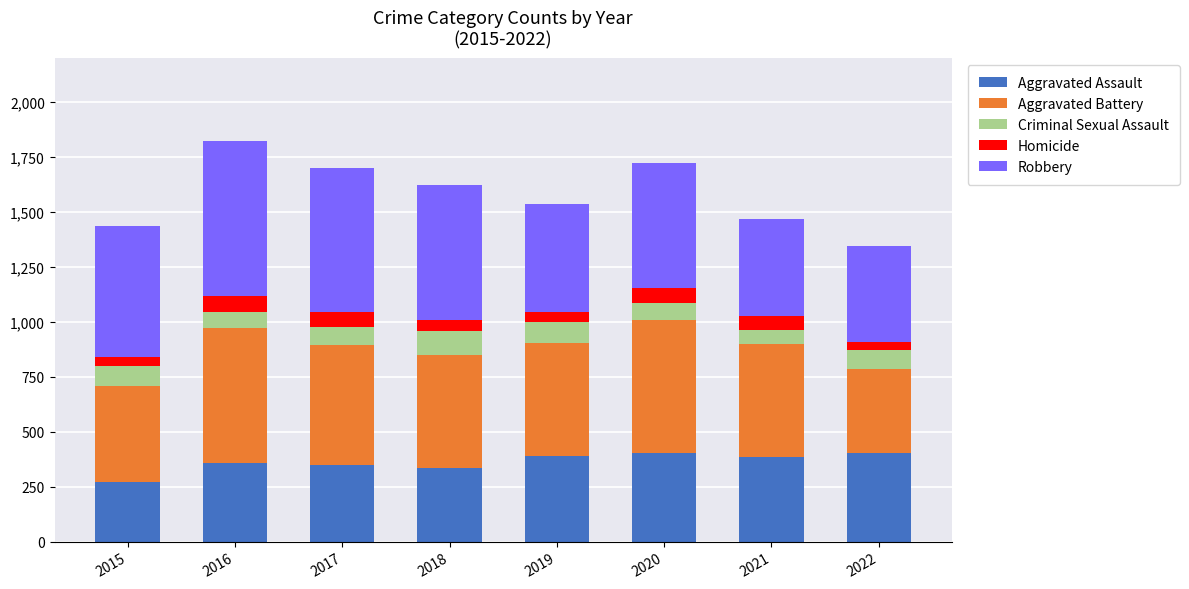

What is the minimum value for Aggravated Assault?

271